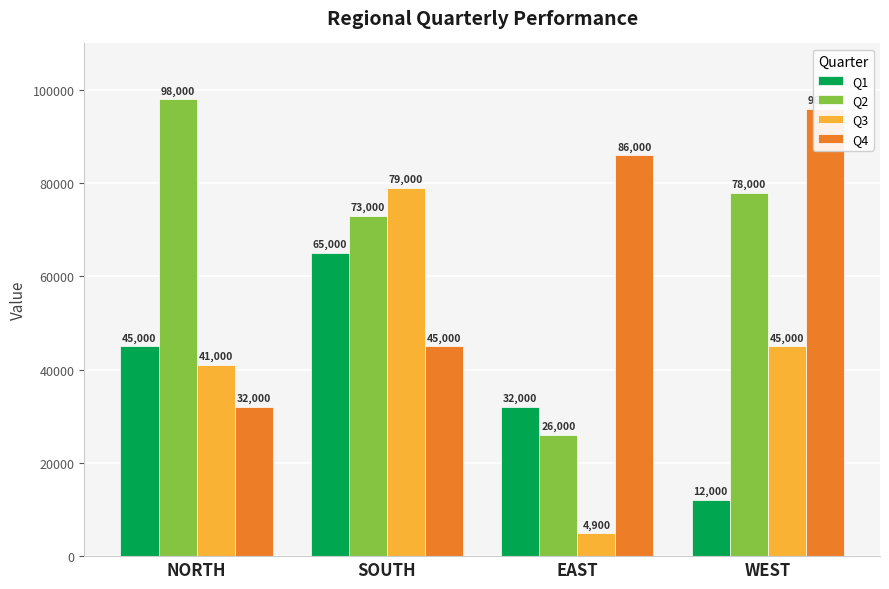

What are all the series names shown in the legend?

Q1, Q2, Q3, Q4